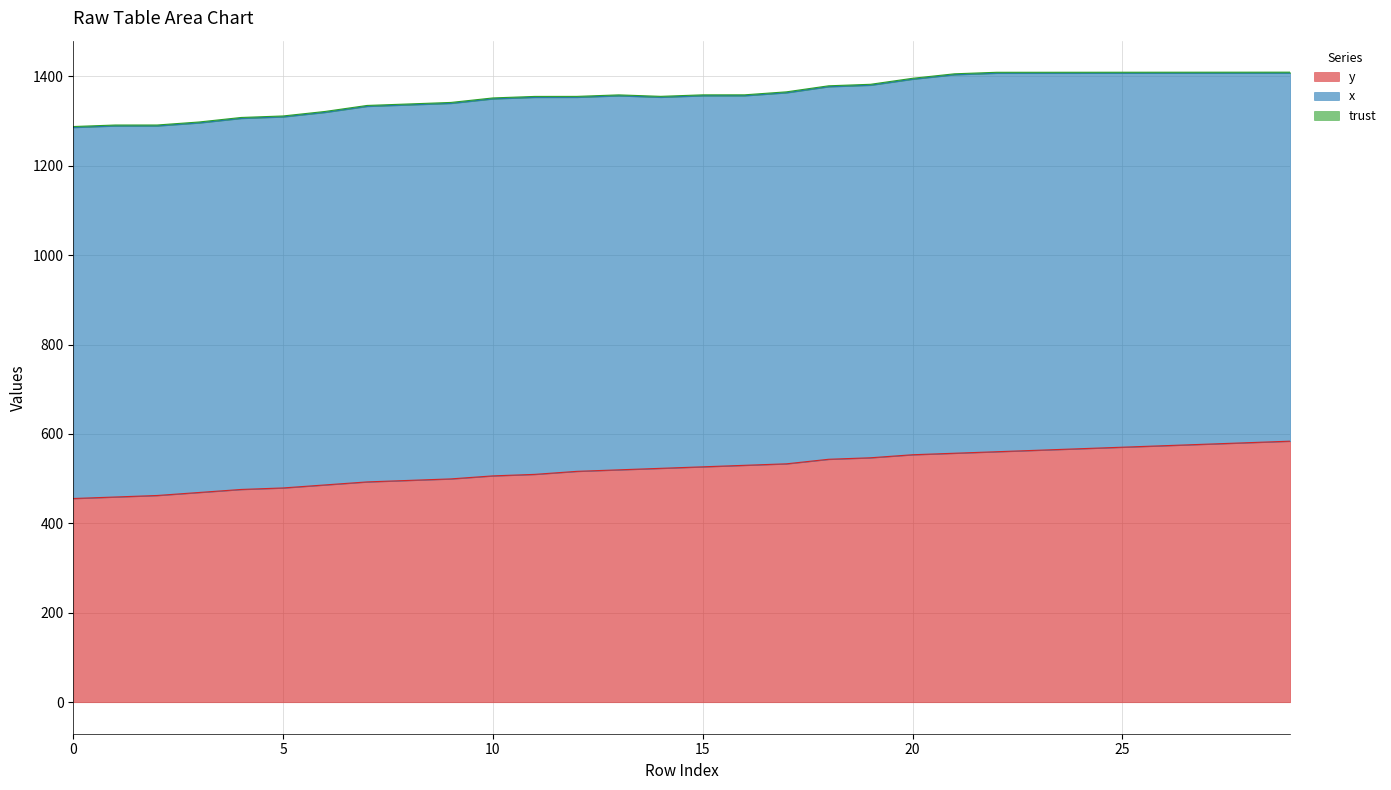

Reading right to left, what are all the values shown in this chart?

y: 29=583.9	28=580.5	27=577.1	26=573.8	25=570.4	24=567.0	23=563.6	22=560.2	21=556.9	20=553.5	19=546.8	18=543.4	17=533.2	16=529.9	15=526.5	14=523.1	13=519.8	12=516.4	11=509.6	10=506.2	9=499.5	8=496.1	7=492.8	6=486.0	5=479.2	4=475.9	3=469.1	2=462.4	1=459.0	0=455.6
x: 29=823.3	28=826.7	27=830.0	26=833.3	25=836.7	24=840.0	23=843.3	22=846.7	21=846.7	20=840.0	19=833.3	18=833.3	17=830.0	16=826.7	15=830.0	14=830.0	13=836.7	12=836.7	11=843.3	10=843.3	9=840.0	8=840.0	7=840.0	6=833.3	5=830.0	4=830.0	3=826.7	2=826.7	1=830.0	0=830.0
trust: 29=2.0	28=2.0	27=2.0	26=2.0	25=2.0	24=2.0	23=2.0	22=2.0	21=2.0	20=2.0	19=2.0	18=2.0	17=2.0	16=2.0	15=2.0	14=2.0	13=2.0	12=2.0	11=2.0	10=2.0	9=2.0	8=2.0	7=2.0	6=2.0	5=2.0	4=2.0	3=2.0	2=2.0	1=2.0	0=2.0